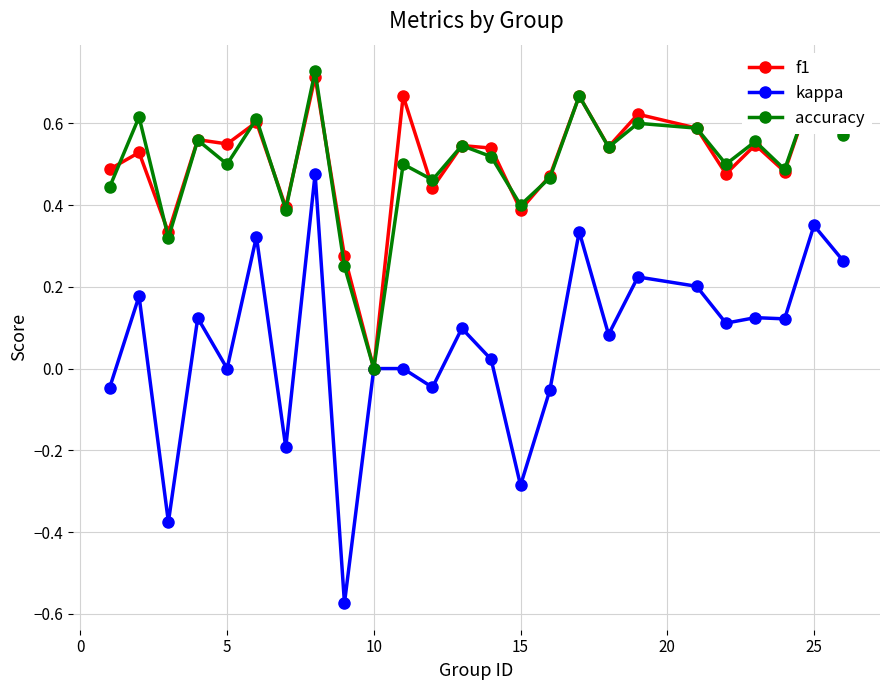

Count the accuracy values in the range 0 to 1.

25